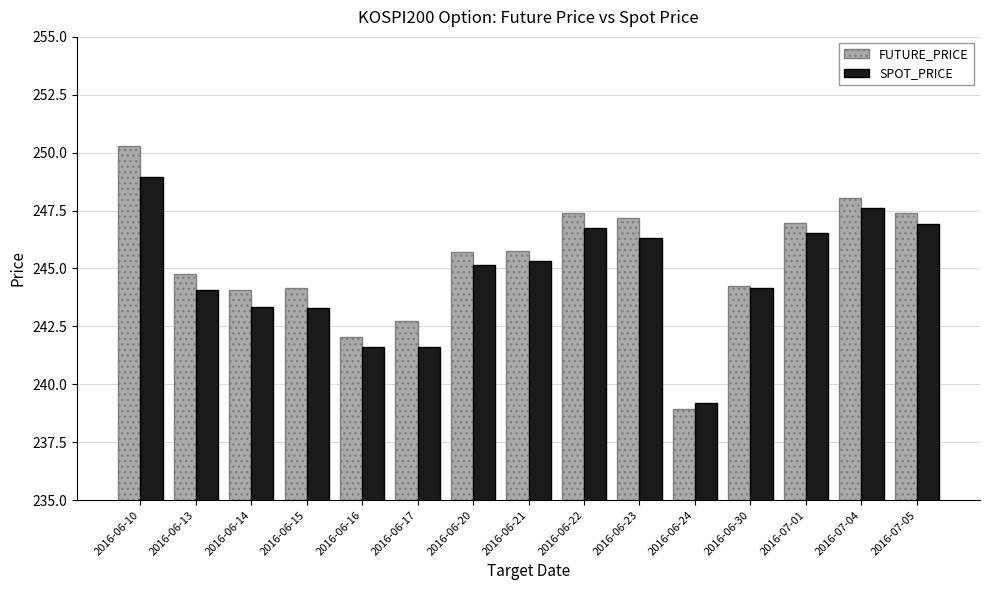

What value does the SPOT_PRICE series have at 2016-06-13?

244.1